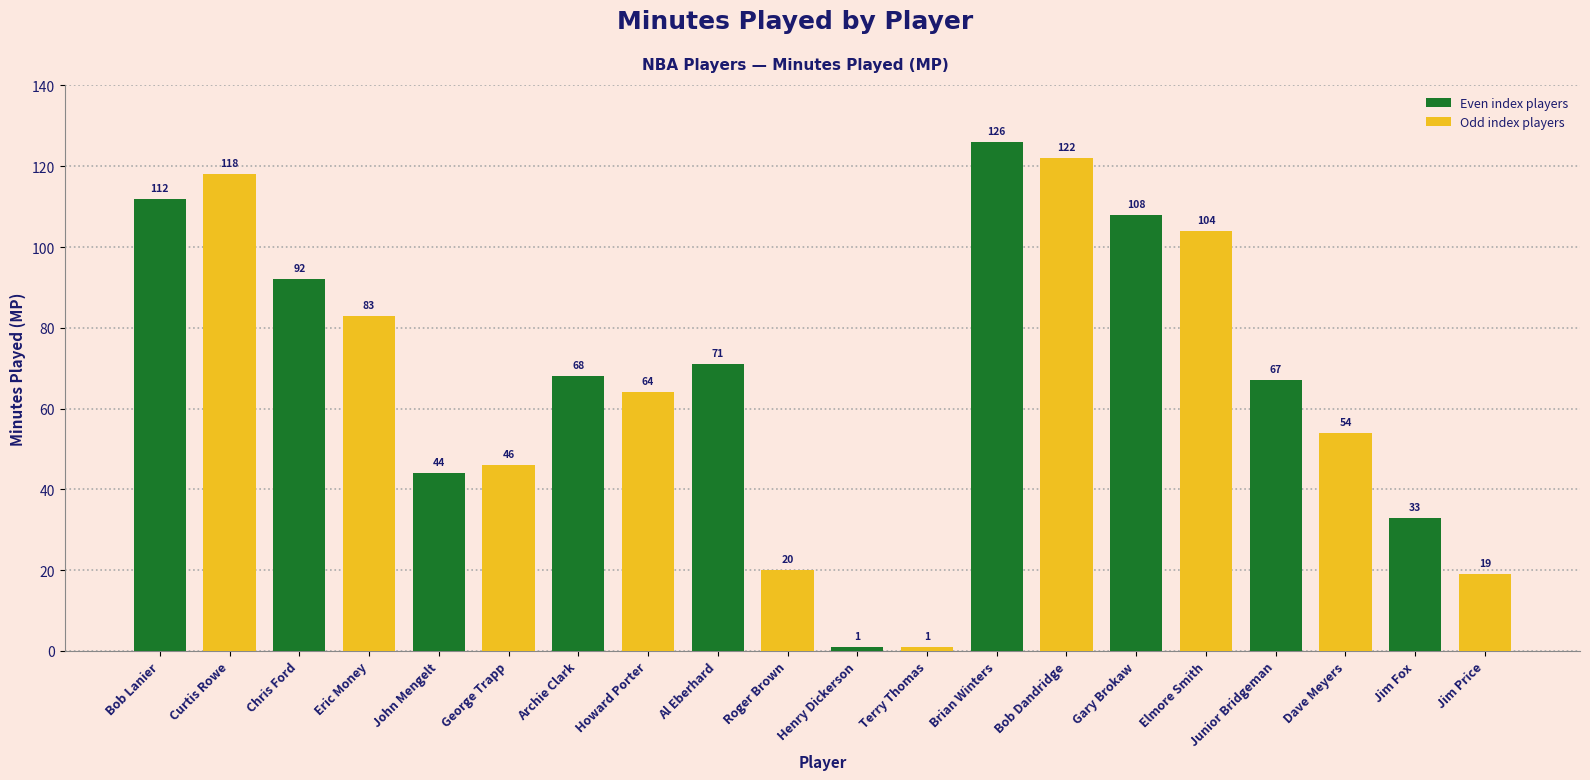

What is the average value?

68